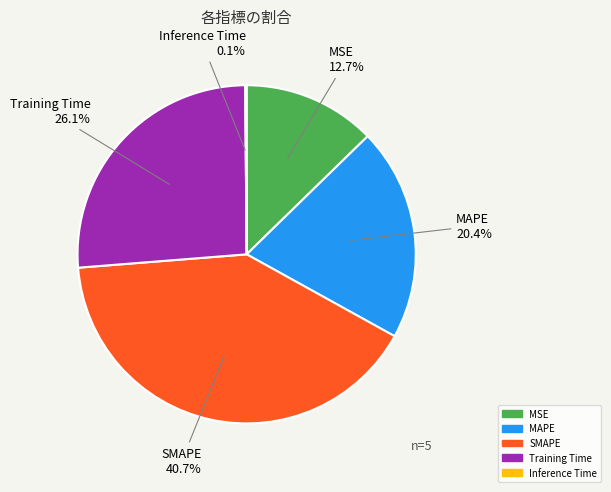

What is the ratio of the value at Training Time to the value at SMAPE?

0.6